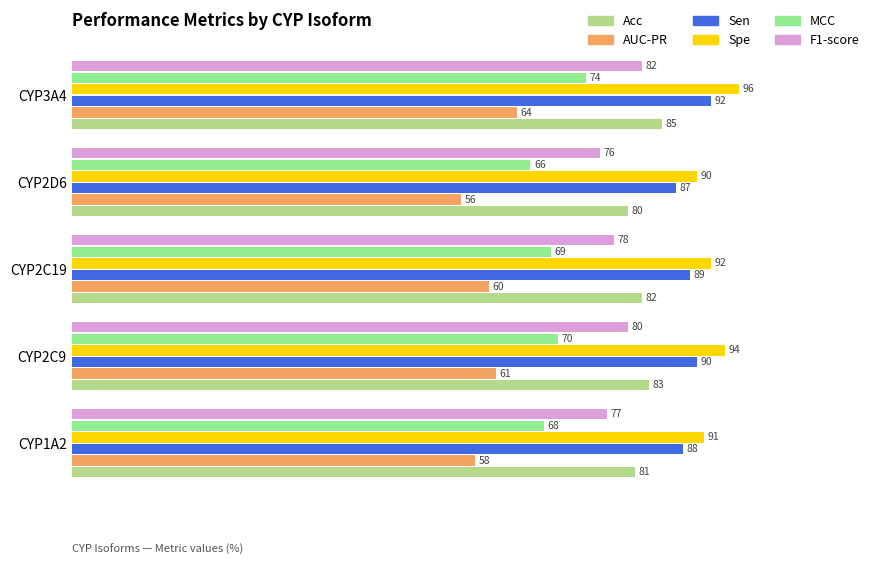

At which label is Sen closest to 89?

CYP2C19